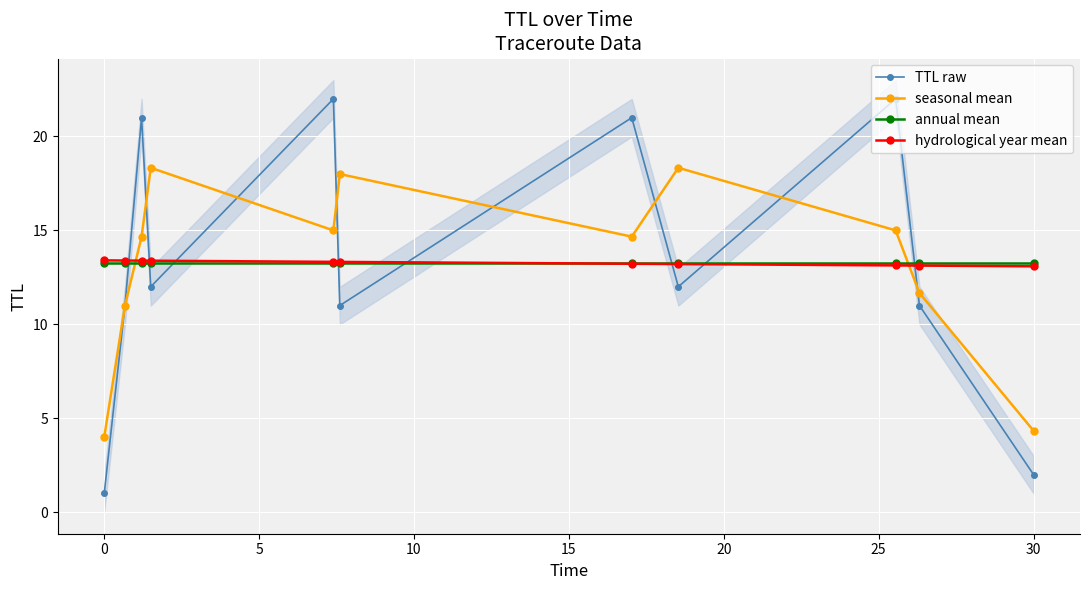

What is the minimum value for seasonal mean?

4.0